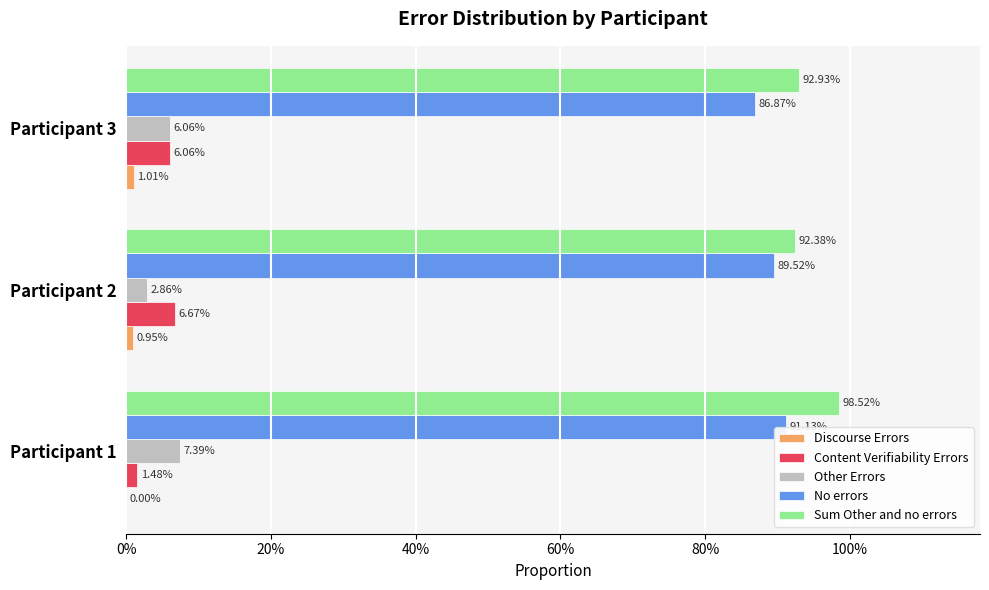

What are all the series names shown in the legend?

Discourse Errors, Content Verifiability Errors, Other Errors, No errors, Sum Other and no errors